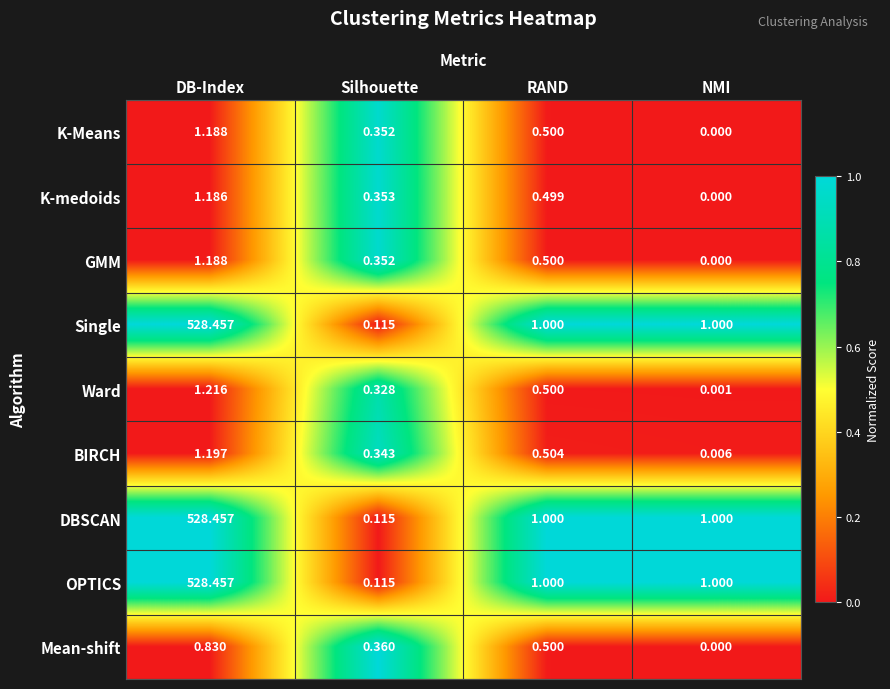

Is the value of DBSCAN at DB-Index greater than the value of Mean-shift at NMI?

Yes